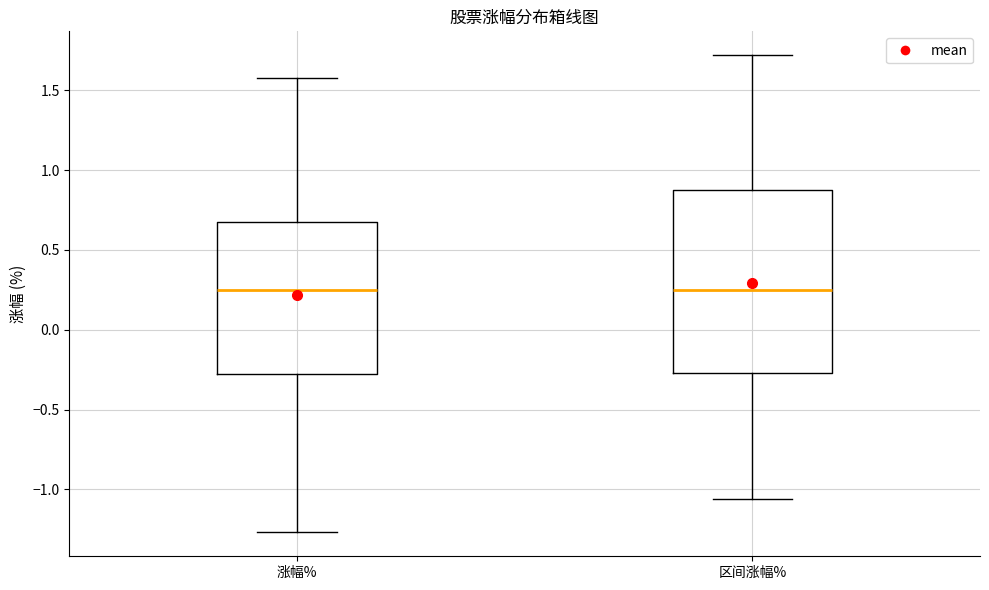

Reading left to right, transcribe this box plot: for each box, give where its median line is, the range the box spans, and where its two whiskers end, as read against the y-axis. The values are not printed on the chart, so give them approximately, as read against the axis.

涨幅%: median 0.25, box -0.30 to 0.70, whiskers -1.25 to 1.60
区间涨幅%: median 0.25, box -0.25 to 0.85, whiskers -1.05 to 1.70